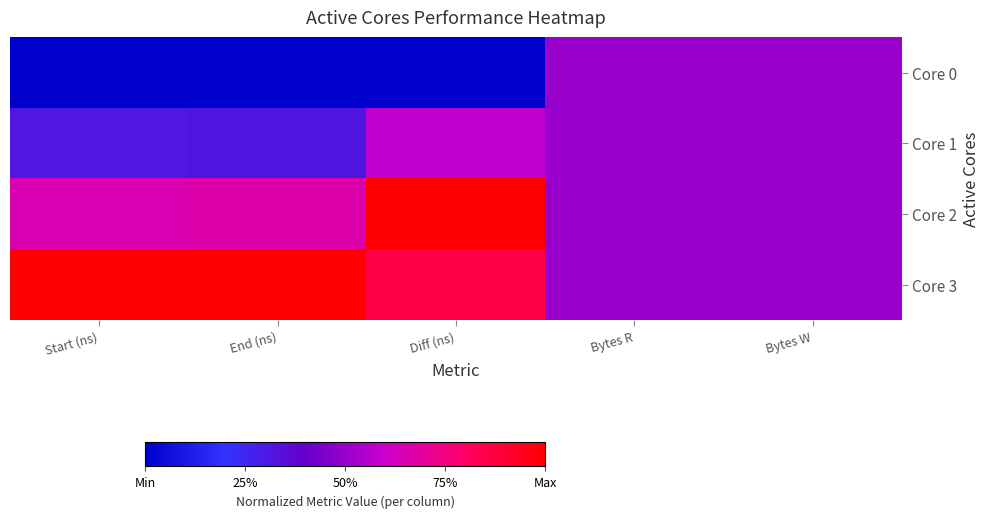

How many series are shown in this chart?

4